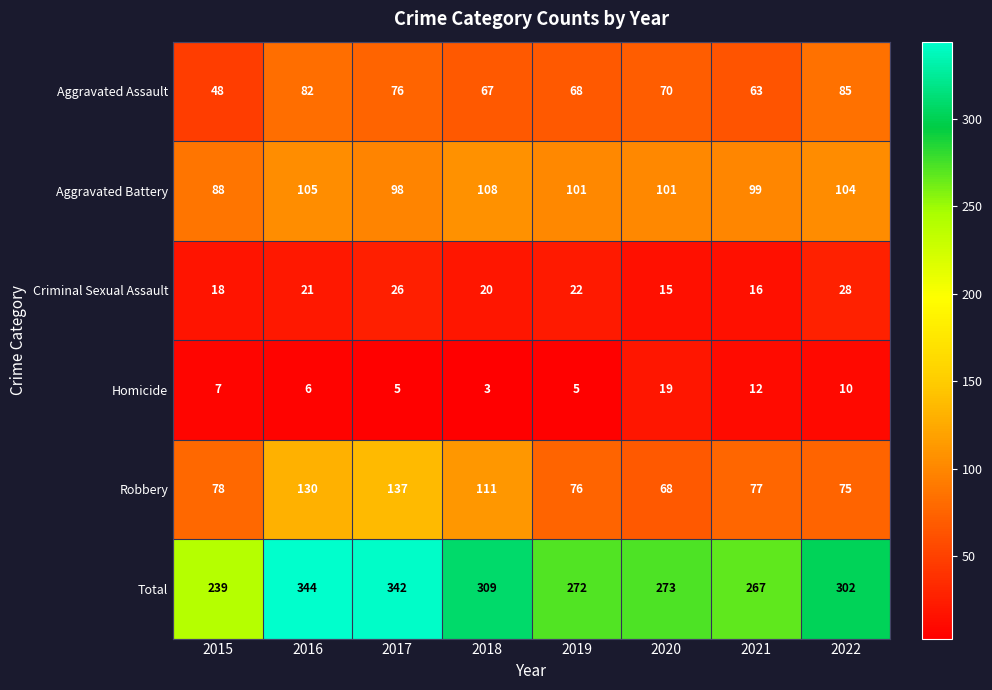

List the series in order of their peak value, highest first.

Total, Robbery, Aggravated Battery, Aggravated Assault, Criminal Sexual Assault, Homicide